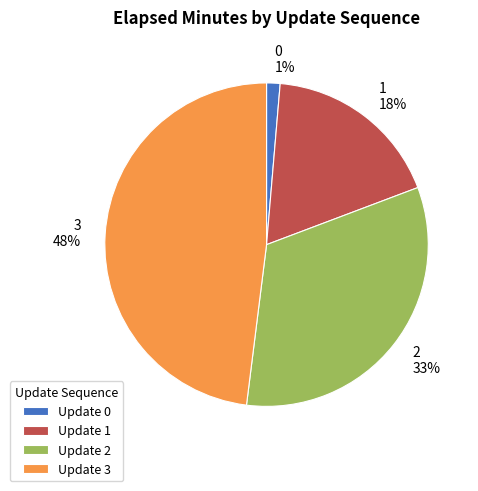

Is the sum of 1 and 0 greater than half?

No